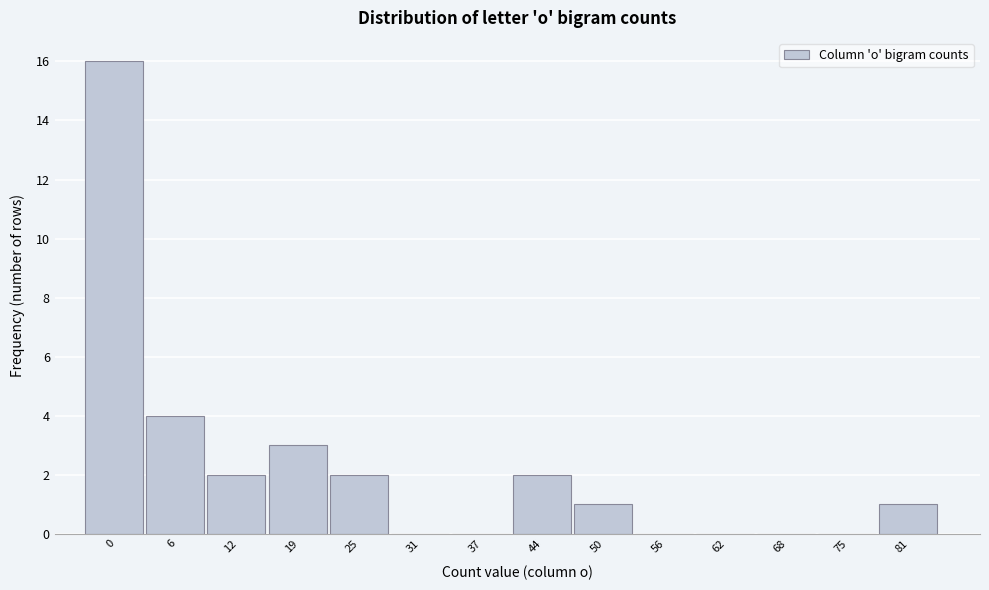

Reading right to left, list all the values displayed in this chart.

81=1	75=0	68=0	62=0	56=0	50=1	44=2	37=0	31=0	25=2	19=3	12=2	6=4	0=16